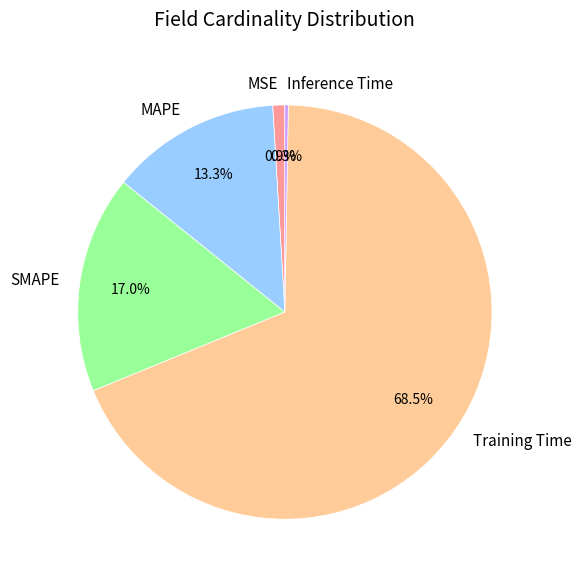

Combined, what portion of the pie is SMAPE and MSE?

17.9%